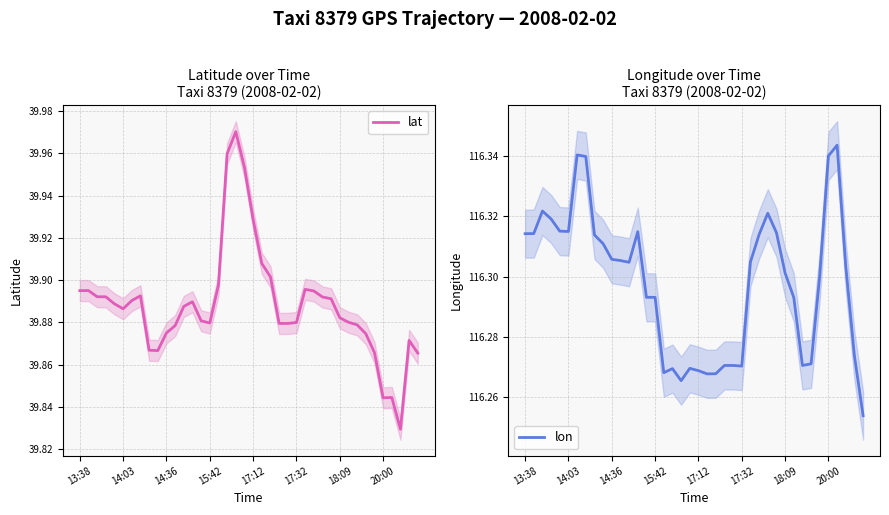

What is the difference between the maximum and minimum values in the lat series?

0.1